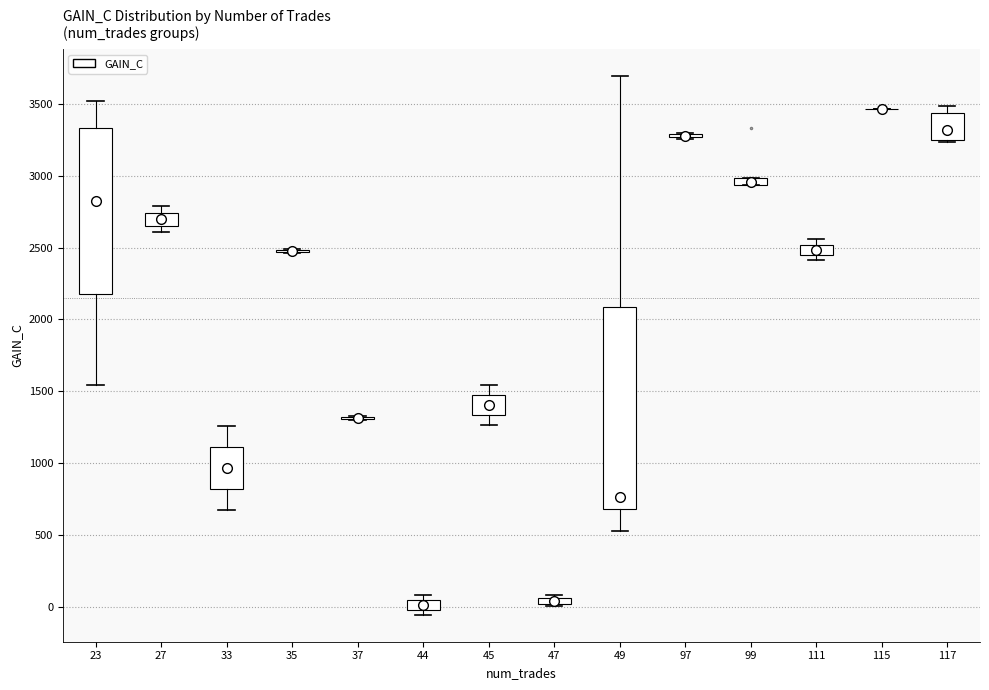

Comparing the boxes themselves (not the whiskers), which one is the tallest?

49